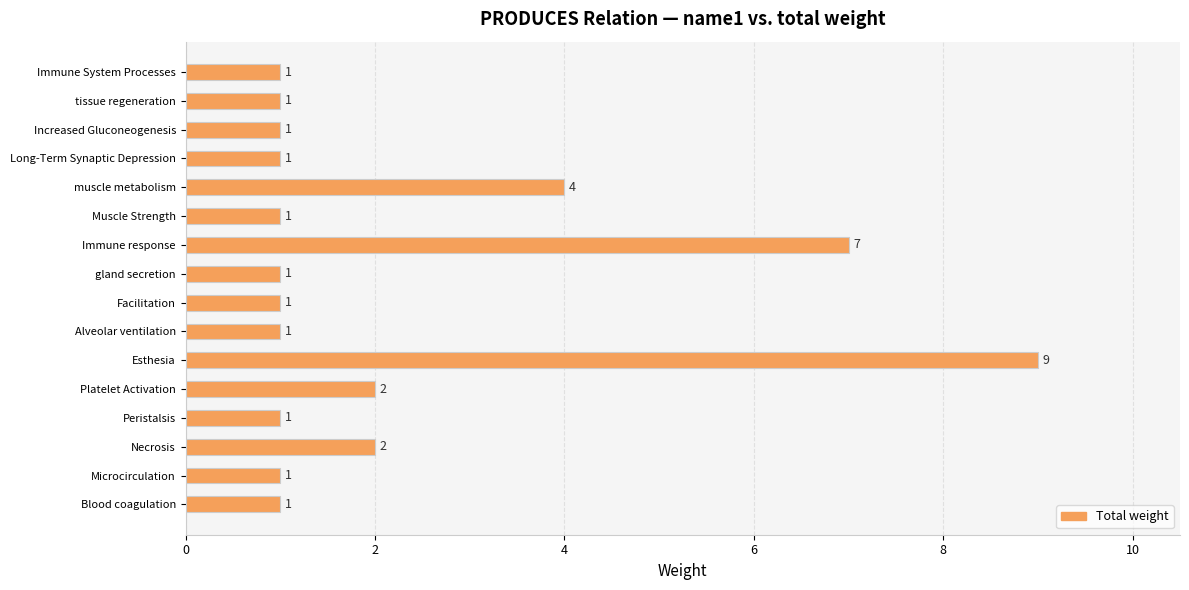

Which category has the highest value across all series?

Esthesia